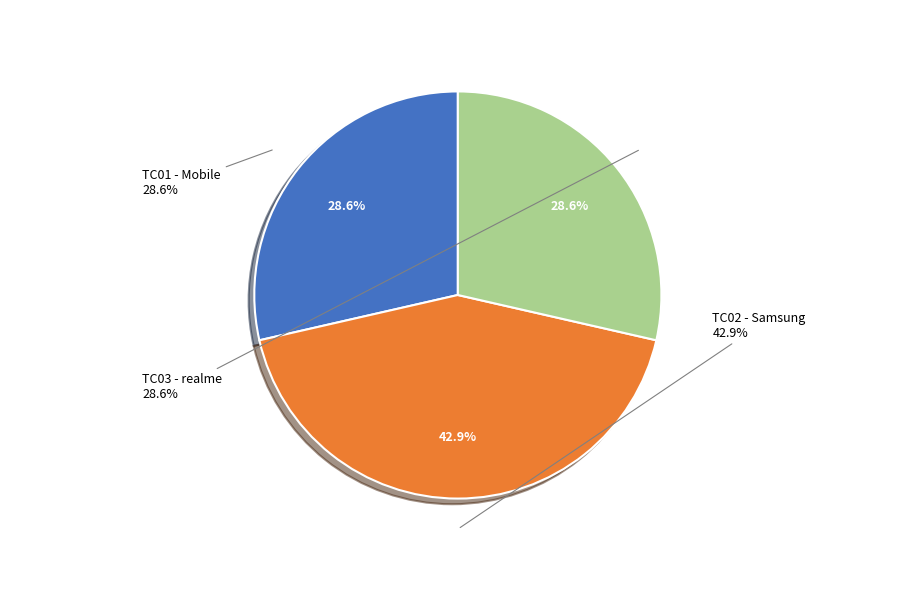

Is there any slice that represents more than half of the pie?

No